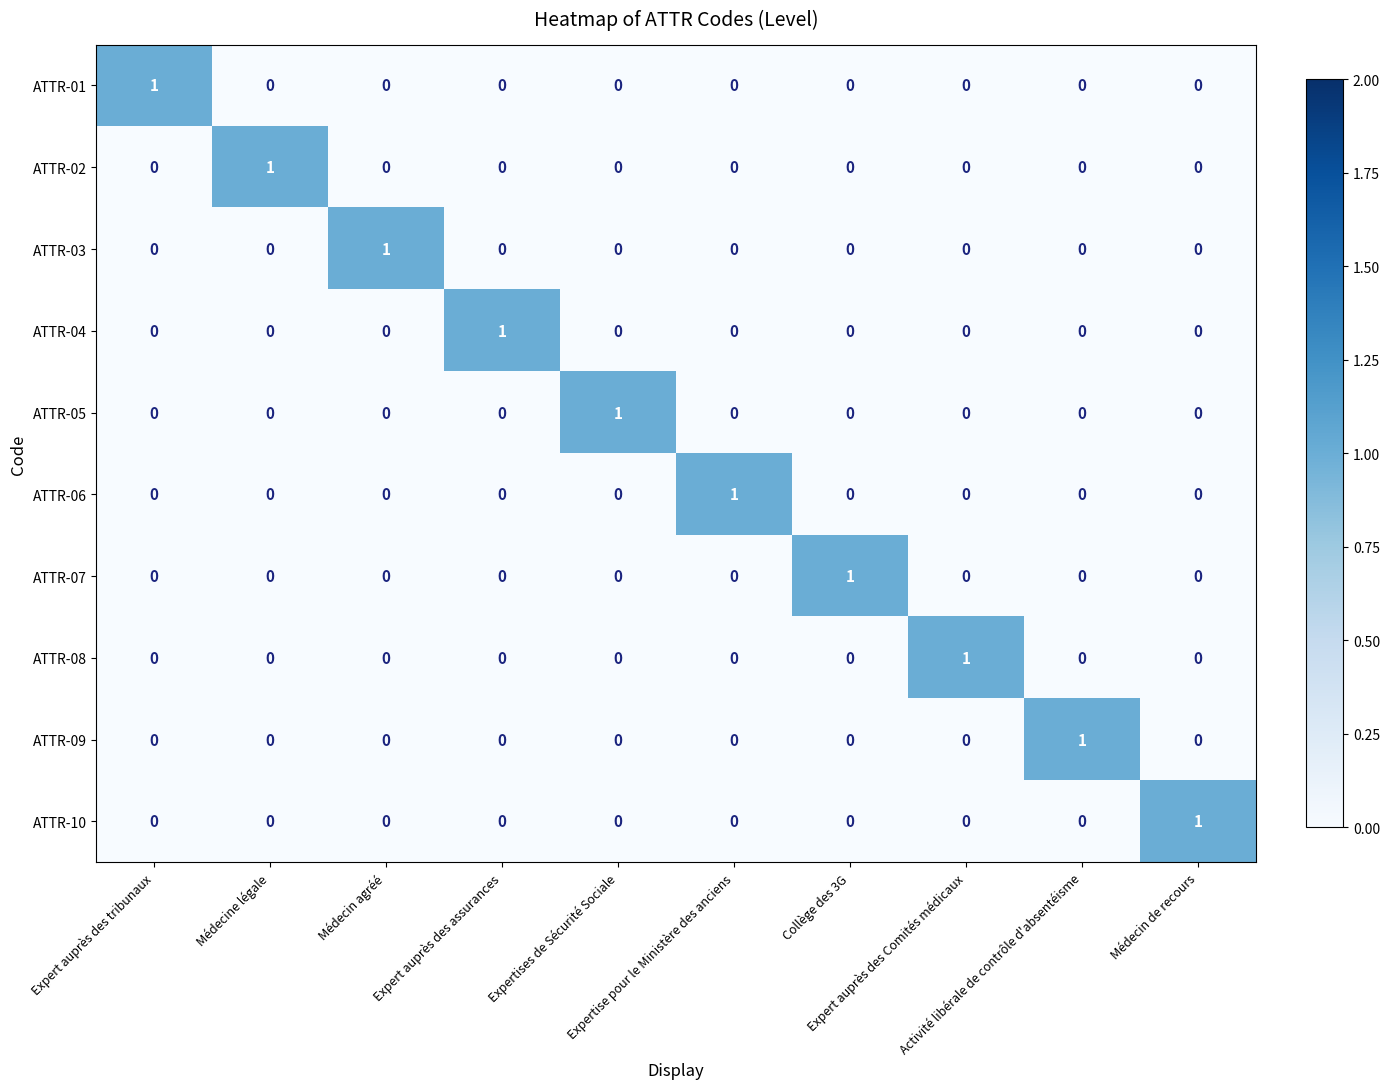

At how many categories does at least one series exceed 0?

10